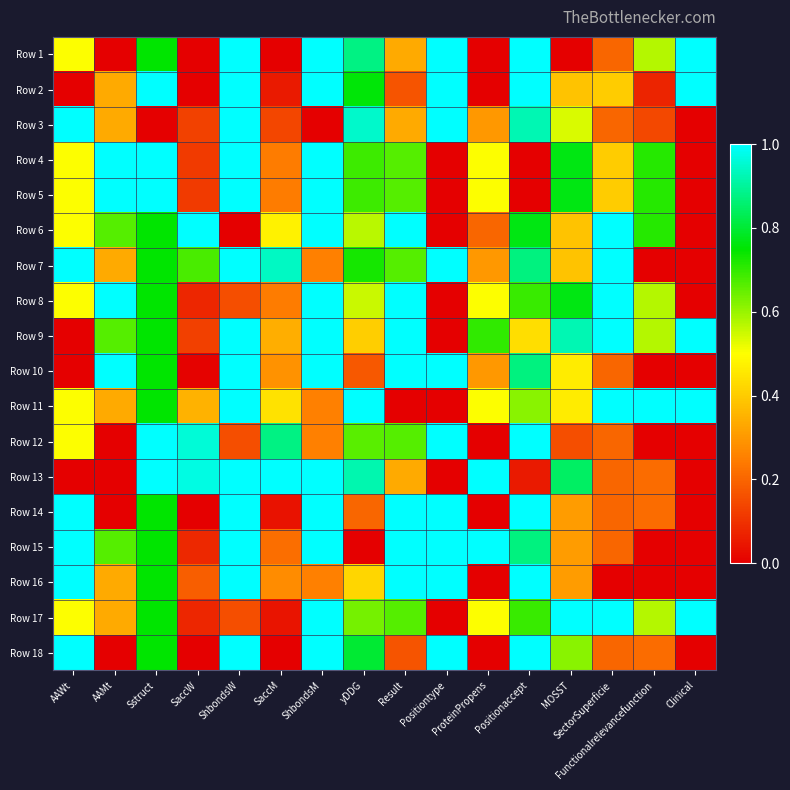

What is the spread (max minus min) of values at ProteinPropens?

1.0